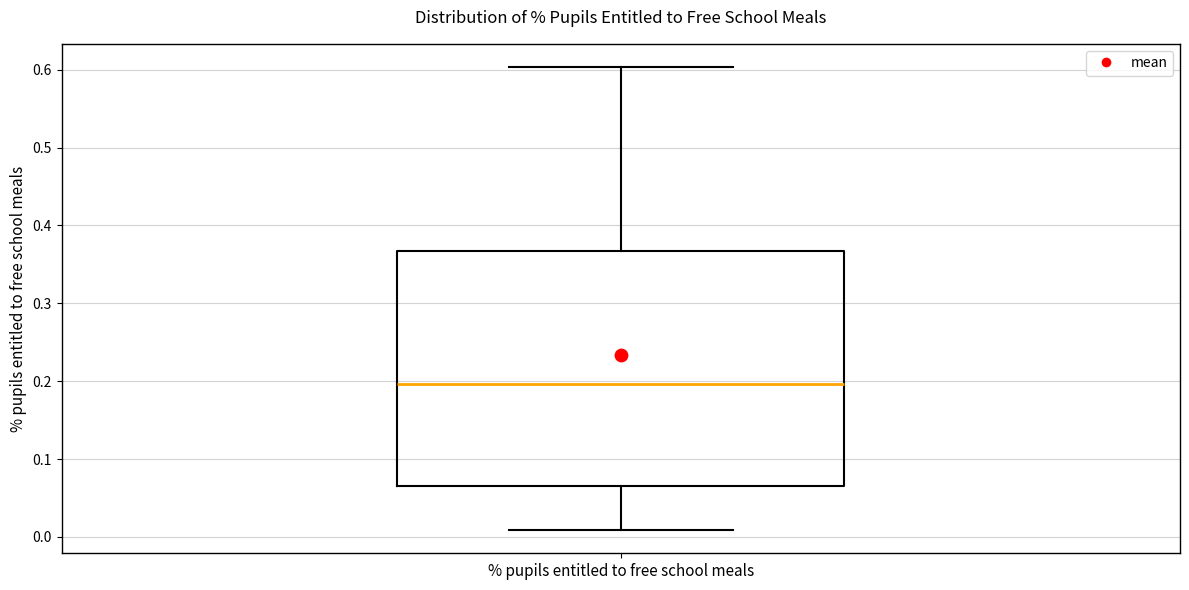

Read this box plot against the y-axis: the position of the median line, the range covered by the box, and the ends of both whiskers. The values are not printed on the chart, so give them approximately, as read against the axis.

median 0.20, box 0.06 to 0.37, whiskers 0.01 to 0.60